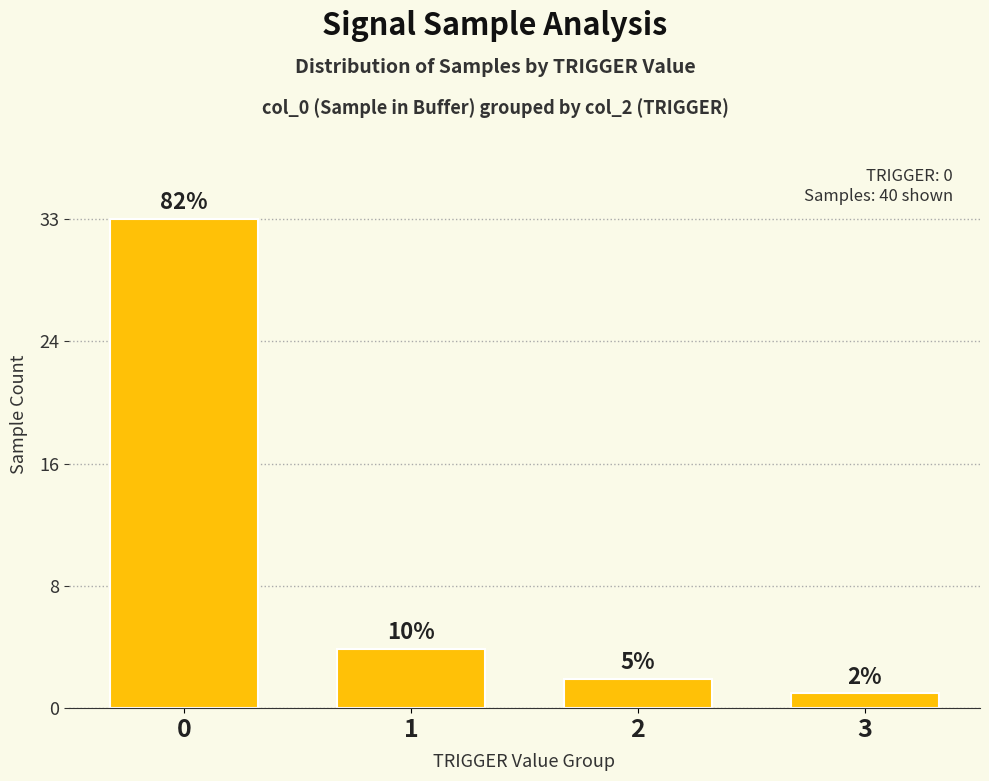

Reading left to right, extract all data points from this chart.

0=33	1=4	2=2	3=1